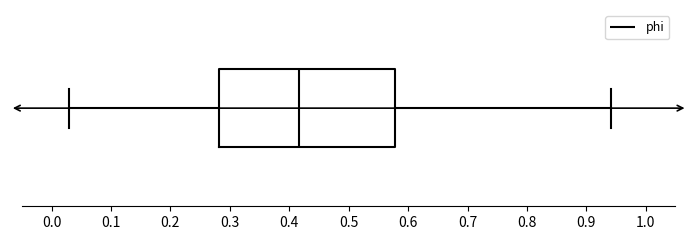

Where does the left whisker of the box end on the x-axis? The values are not printed on the chart, so give them approximately, as read against the axis.

0.03